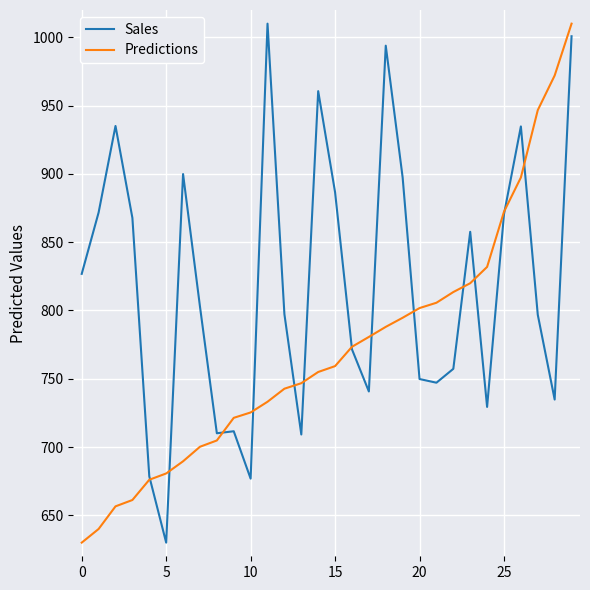

In Sales, how many points are lower than both neighbors (excluding endpoints)?

8